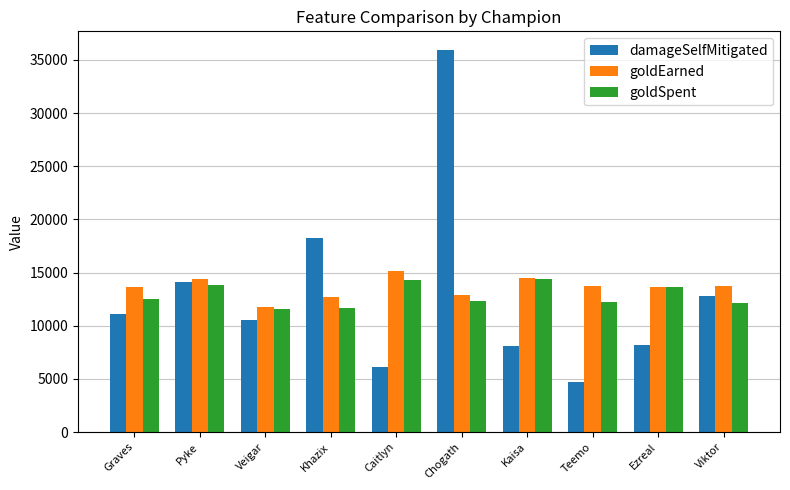

List the series in order of their peak value, highest first.

damageSelfMitigated, goldEarned, goldSpent